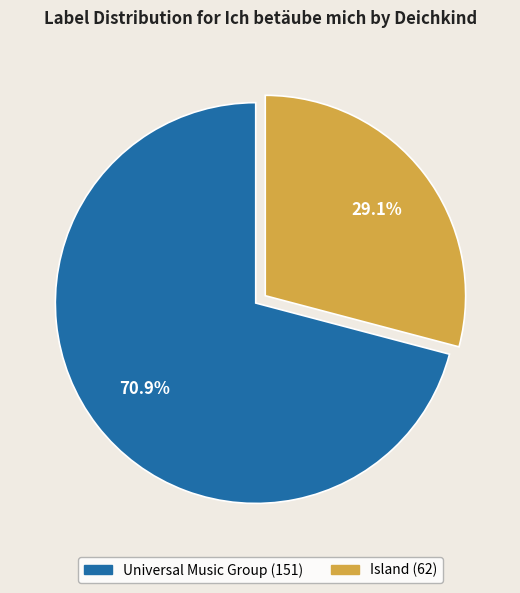

What is the ratio of the value at Universal Music Group (151) to the value at Island (62)?

2.4